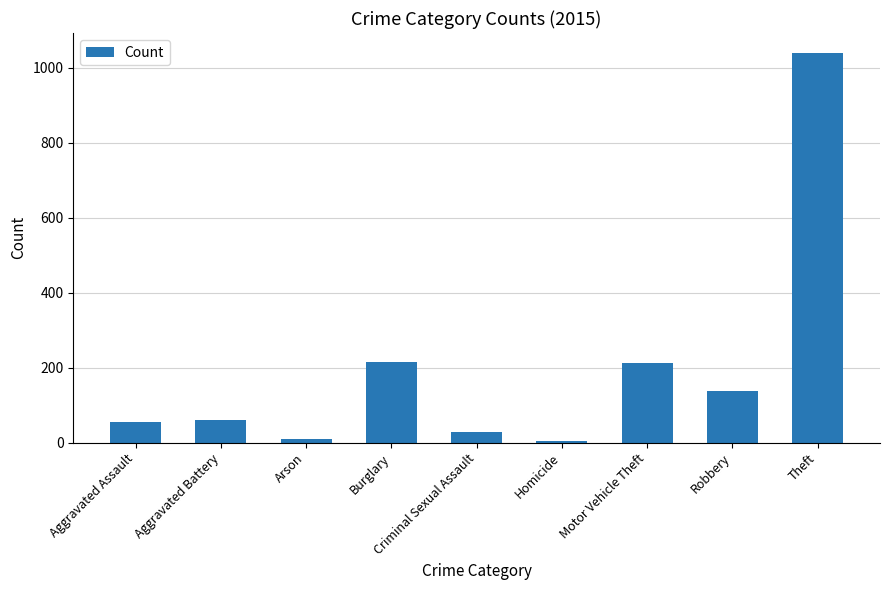

Does the chart contain stacked bars?

No